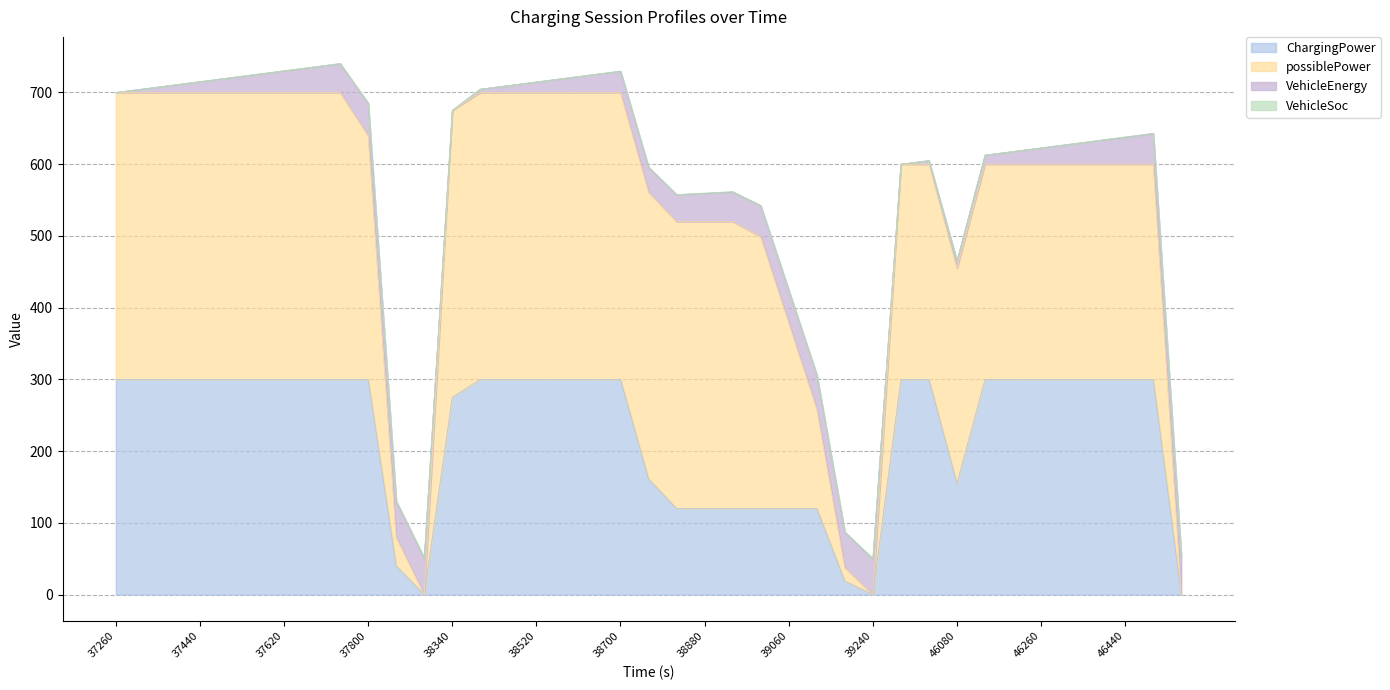

Does the chart display data point markers on the line(s)?

No